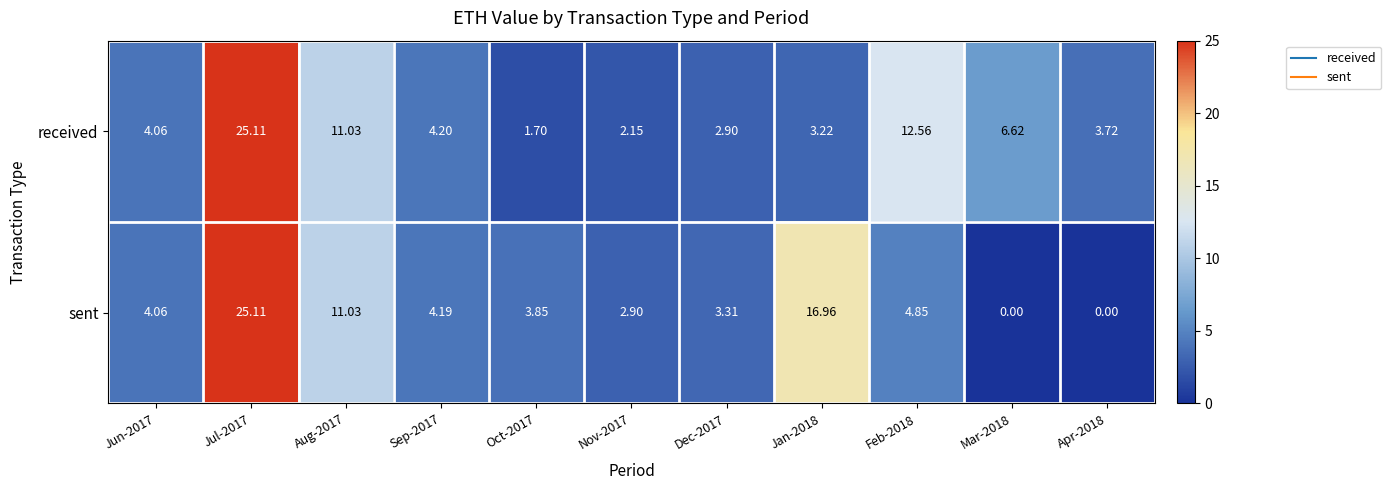

Rank the series by their average value, from highest to lowest.

received, sent